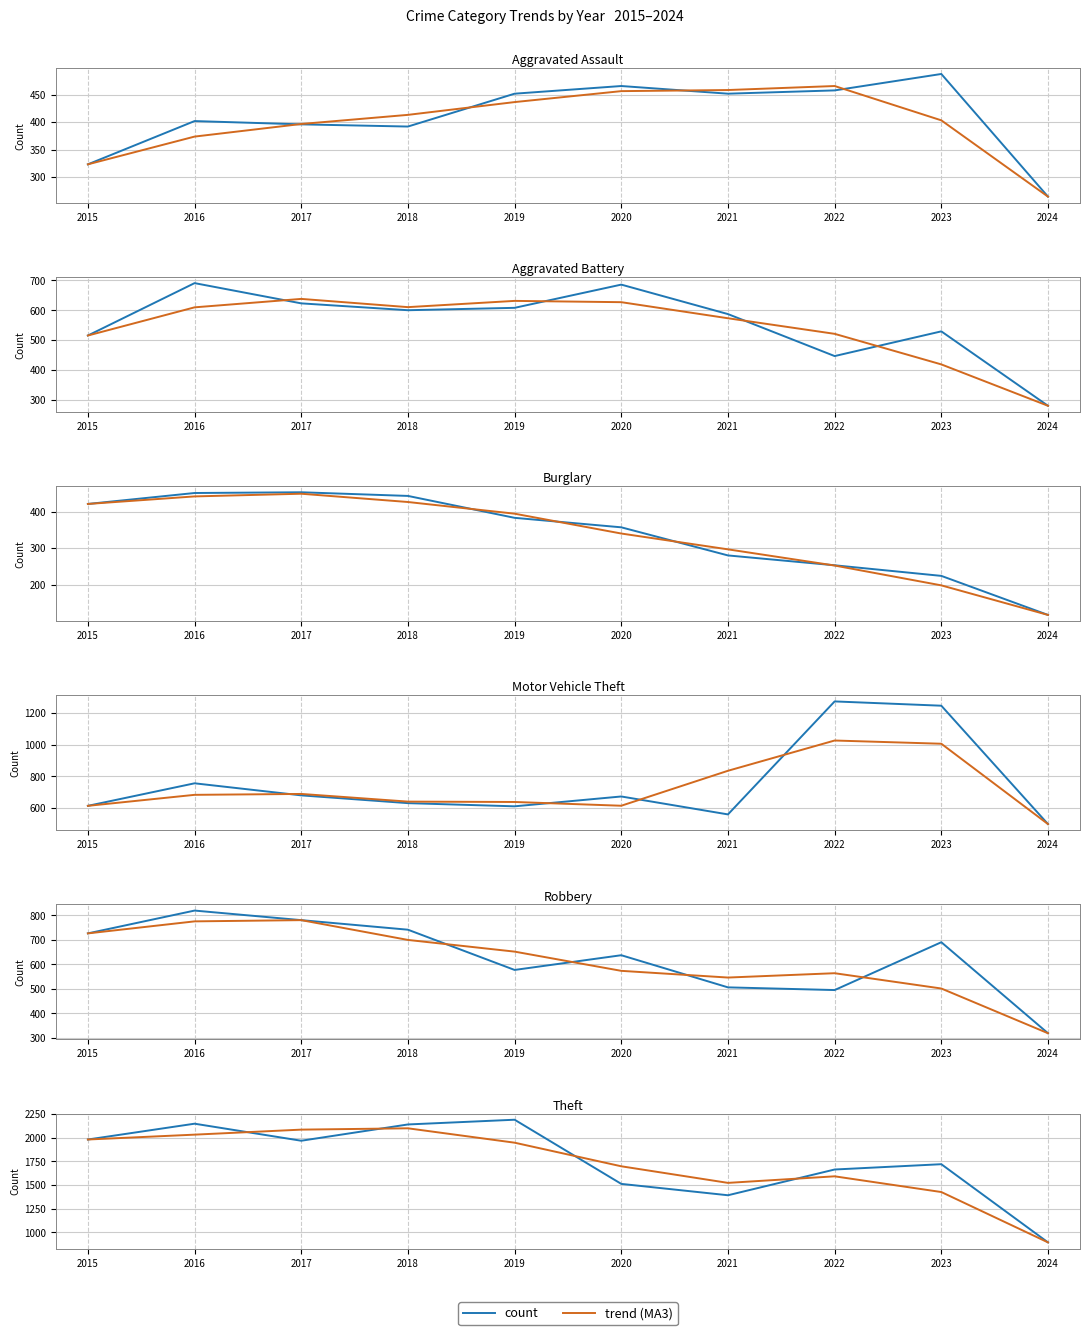

After their last crossing, which series has the higher values: count or trend (MA3)?

count